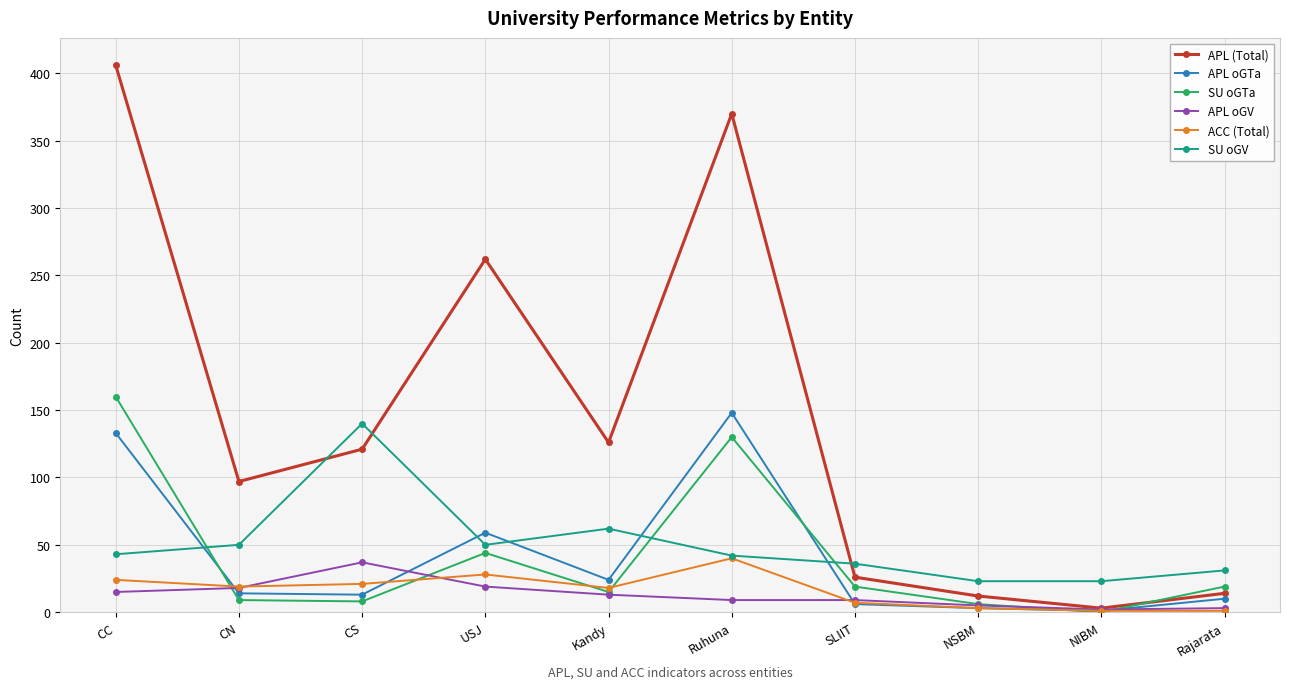

What is the label of the 9th point from the left?

NIBM